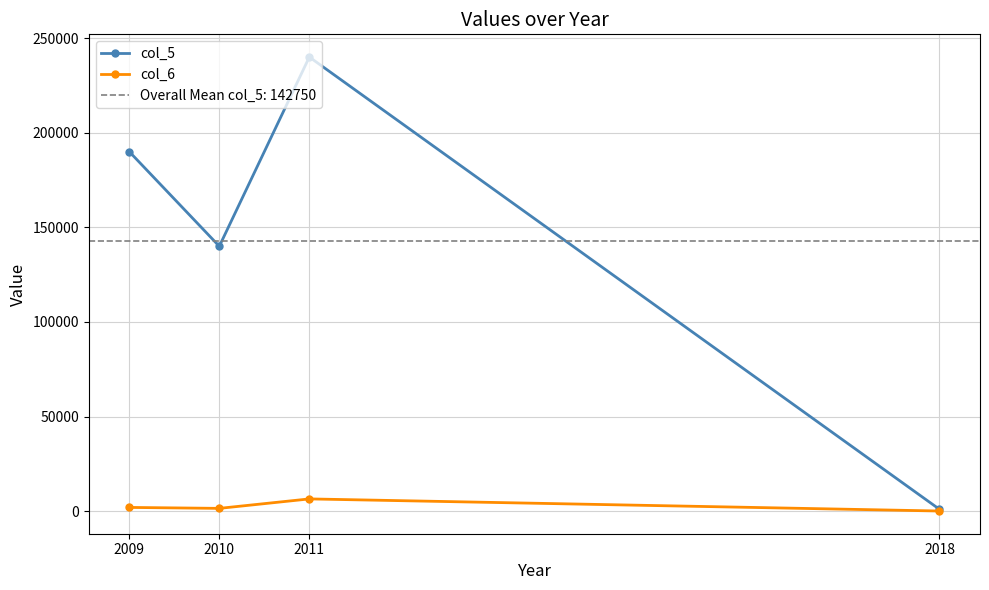

True or false: col_6 has a value of 52 at 2018.

False